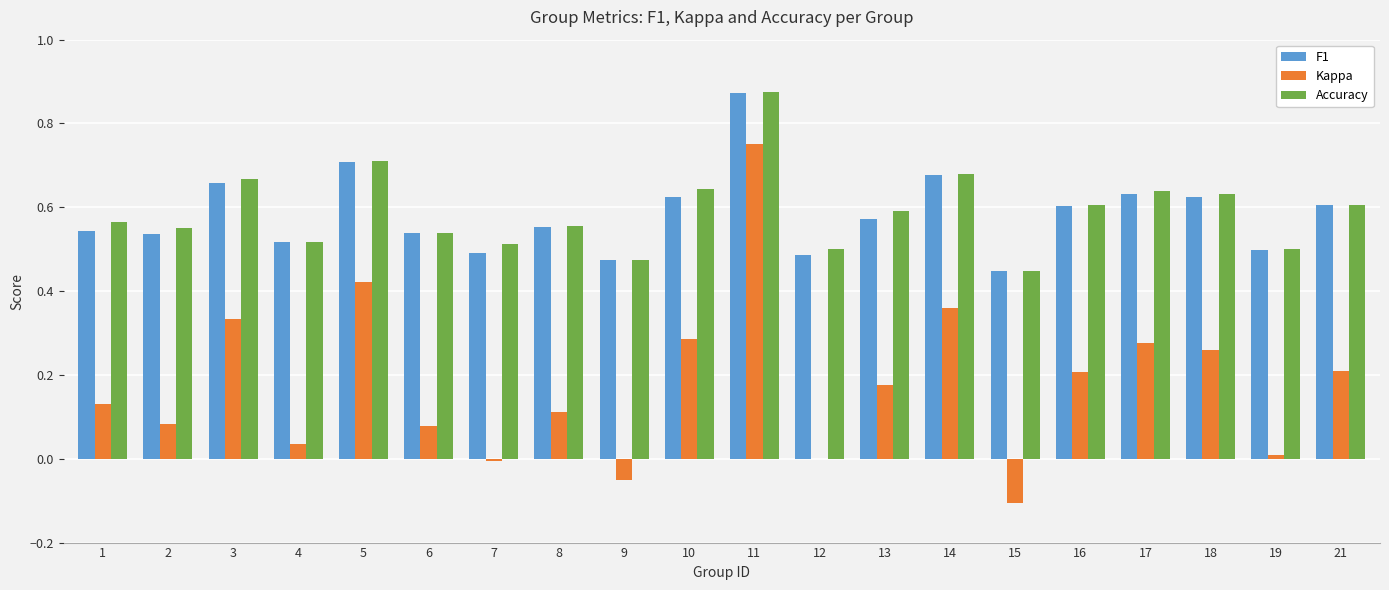

Are the bars horizontal?

No